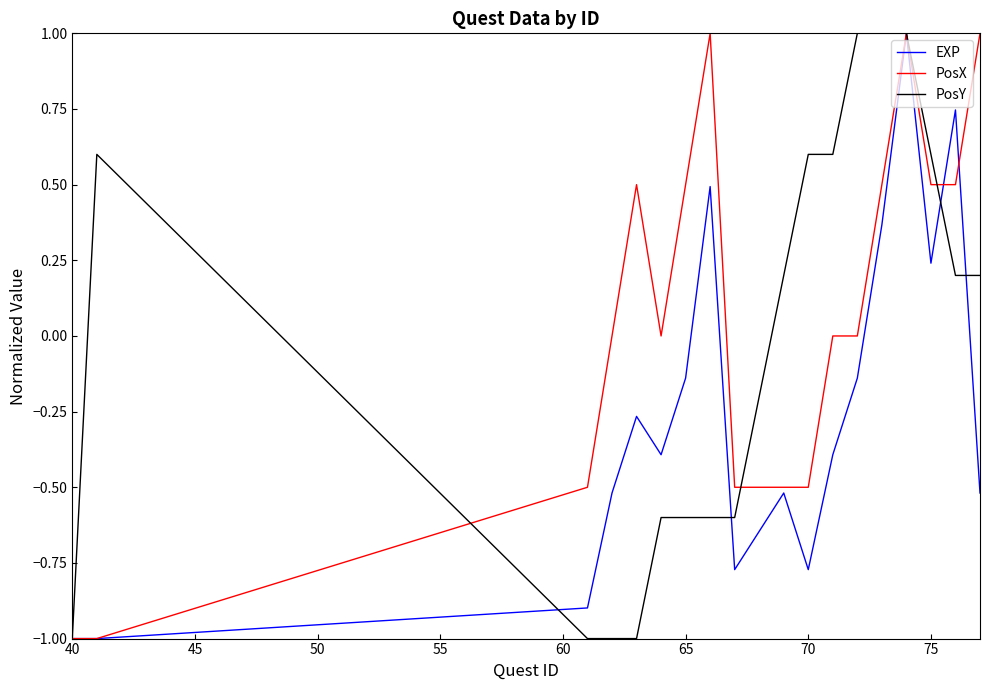

Which series has the largest total across all categories?

PosX